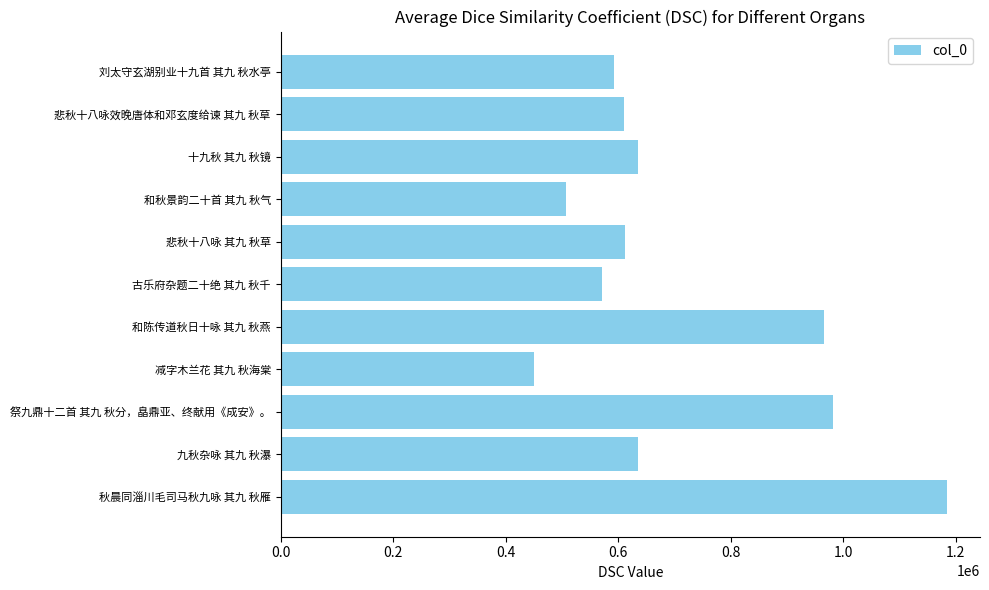

What is the difference between the maximum and minimum values?

733965